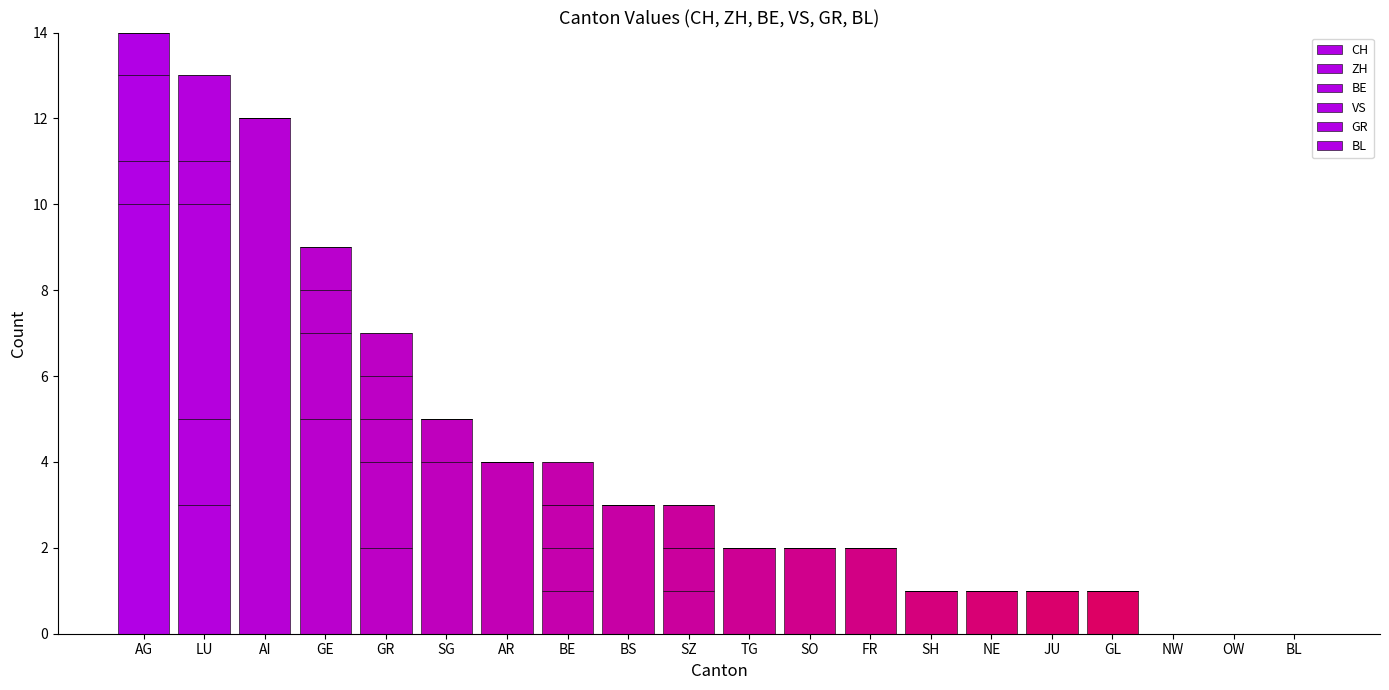

Count the number of data series in this chart.

5